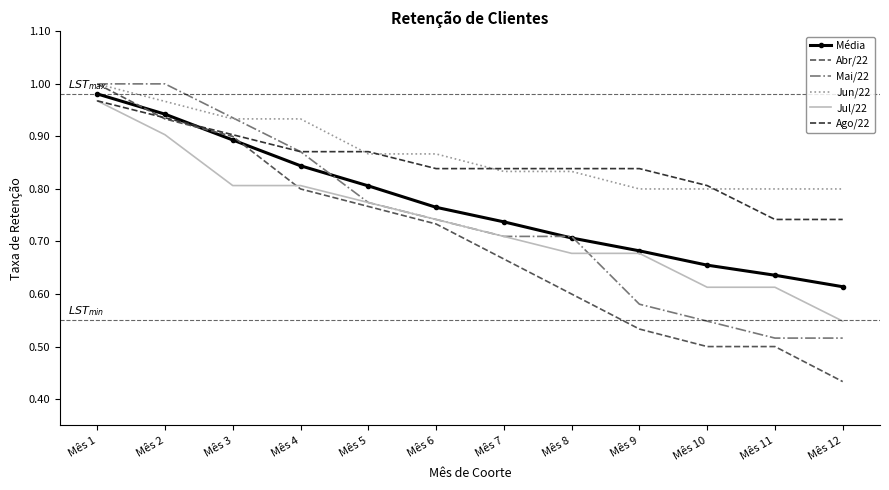

Which series changed the most between Mês 8 and Mês 10?

Mai/22